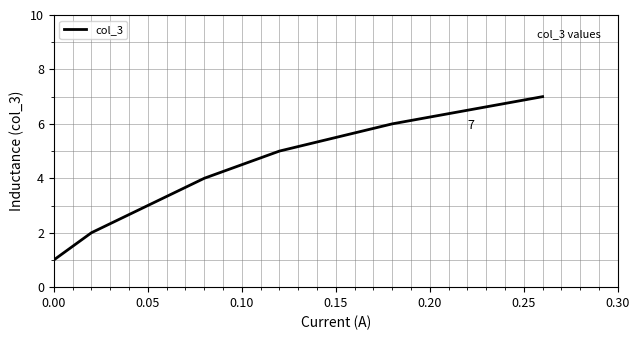

What is the maximum value shown in the chart?

7